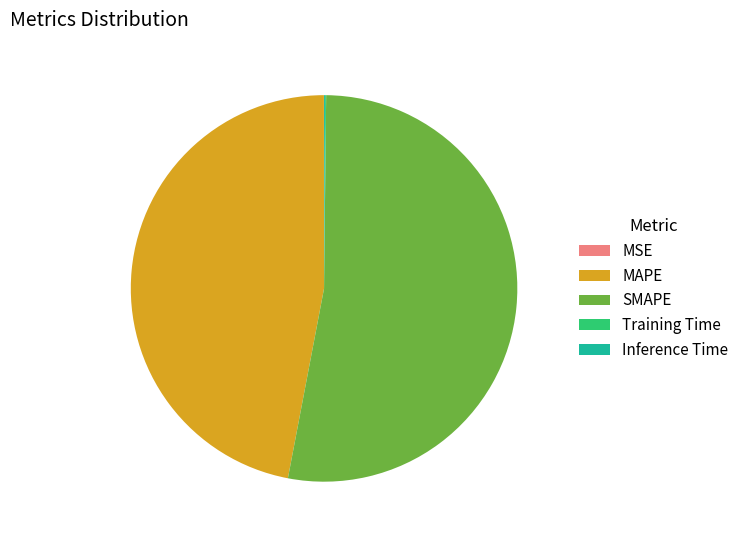

Which slice is the largest?

SMAPE